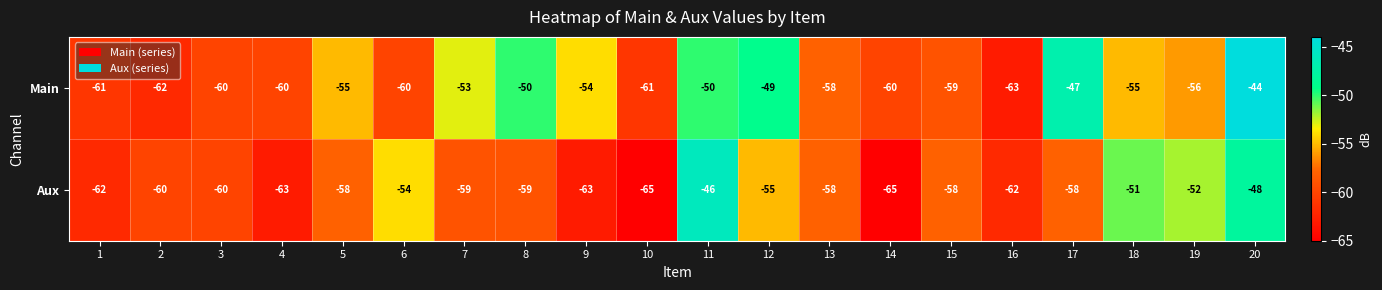

List the series in order of their peak value, lowest first.

Aux, Main